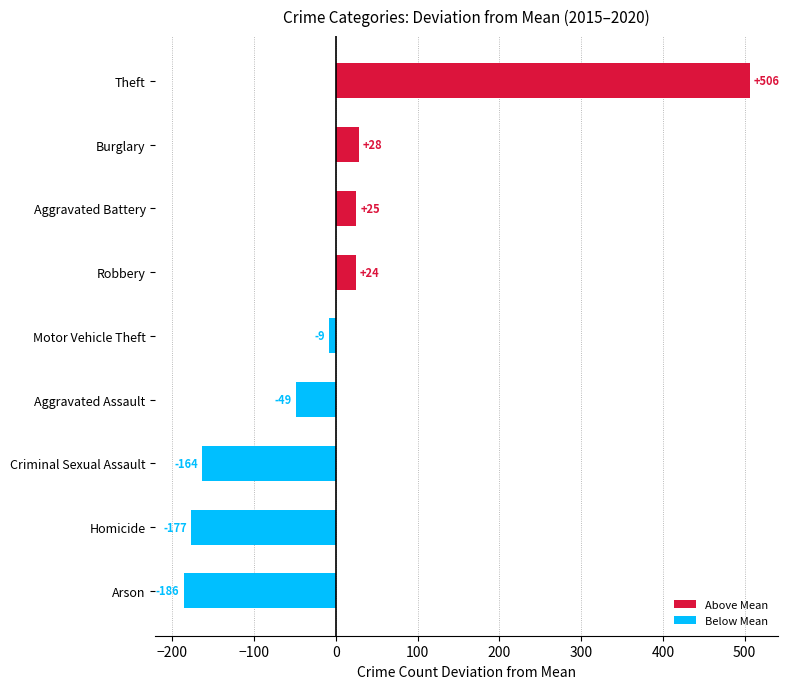

Approximately how many times larger is the value at Aggravated Battery compared to Burglary?

0.9